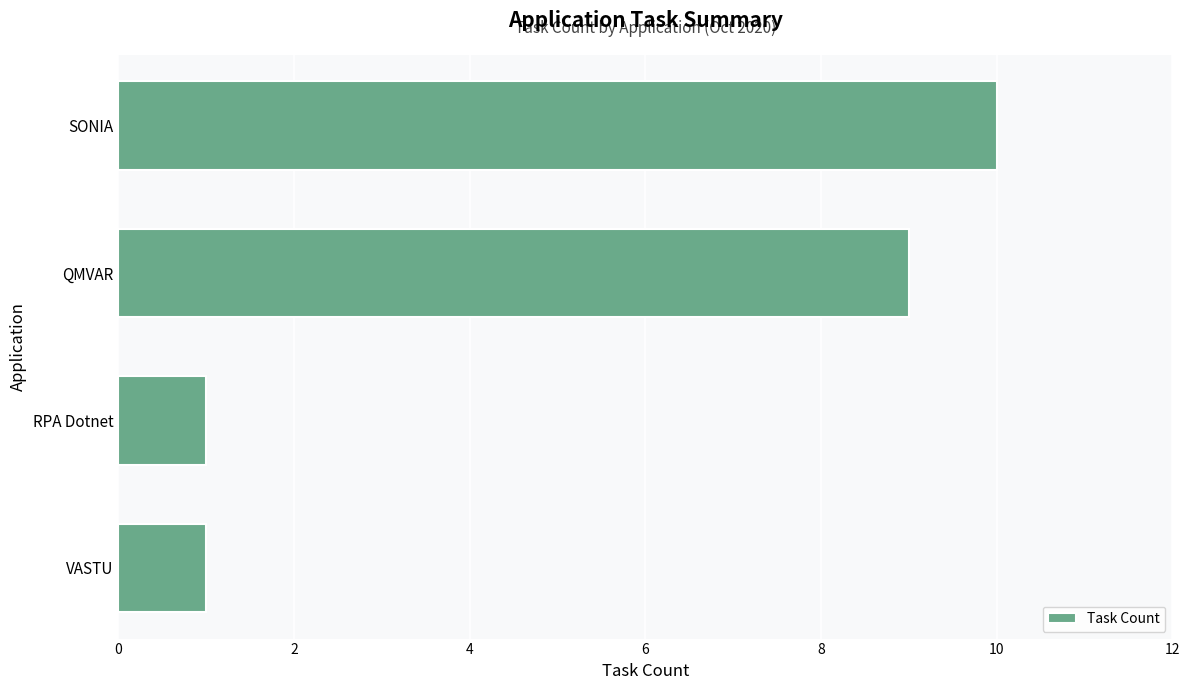

What is the change in value from VASTU to QMVAR?

+8